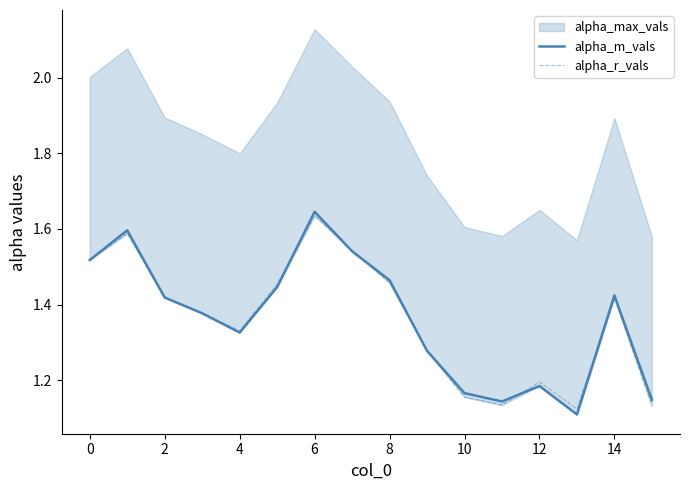

Is it true that alpha_m_vals equals 1.4 at 14?

True